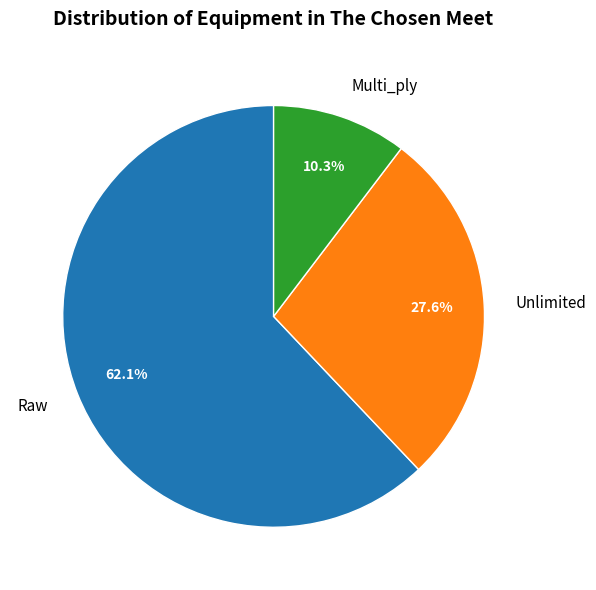

Combined, what portion of the pie is Unlimited and Raw?

89.7%